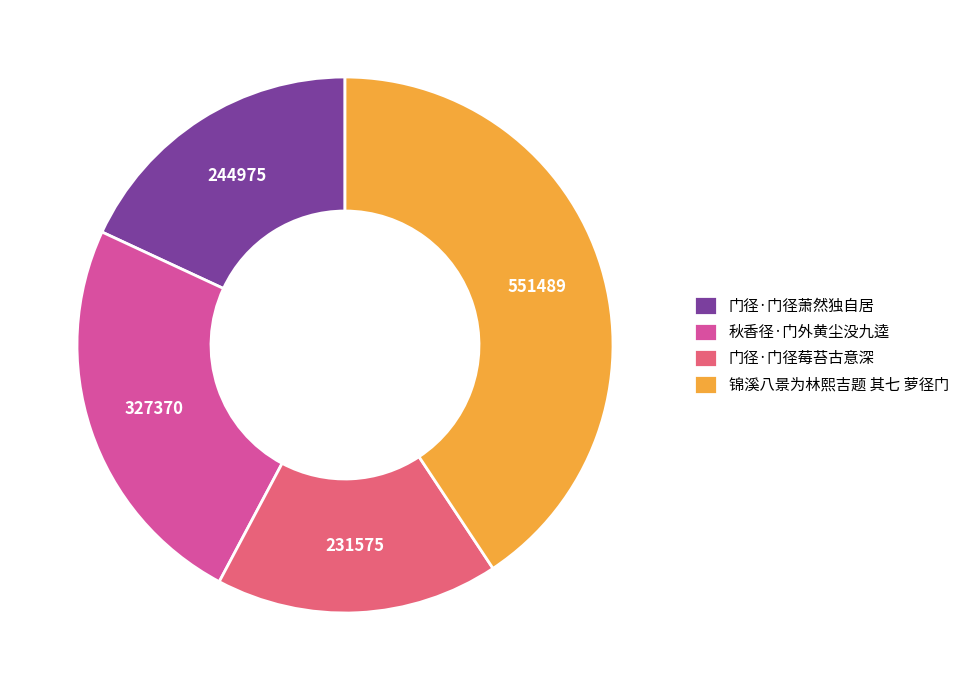

How many segments does this pie chart have?

4